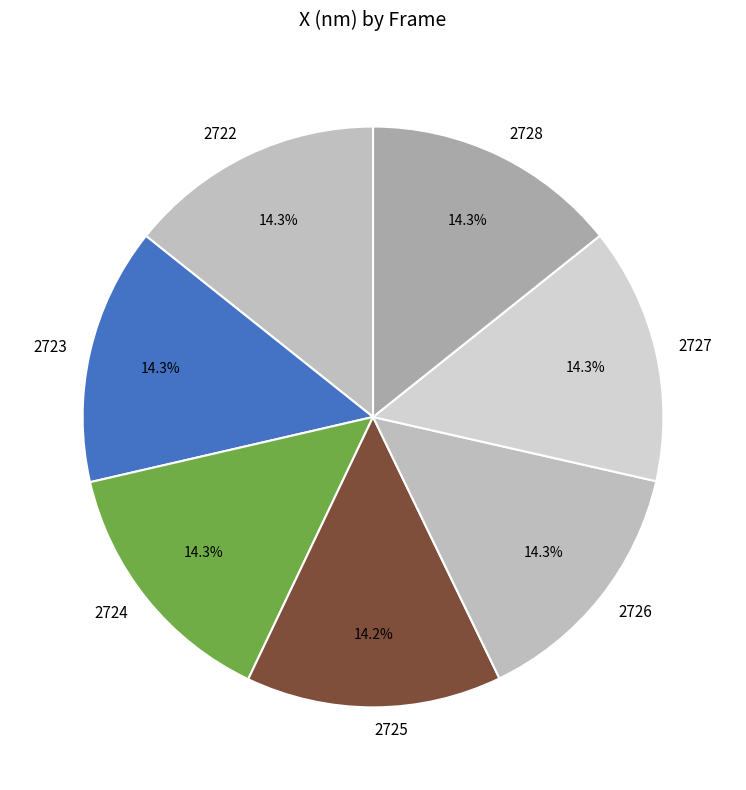

What is the total percentage of 2724 and 2728?

28.6%